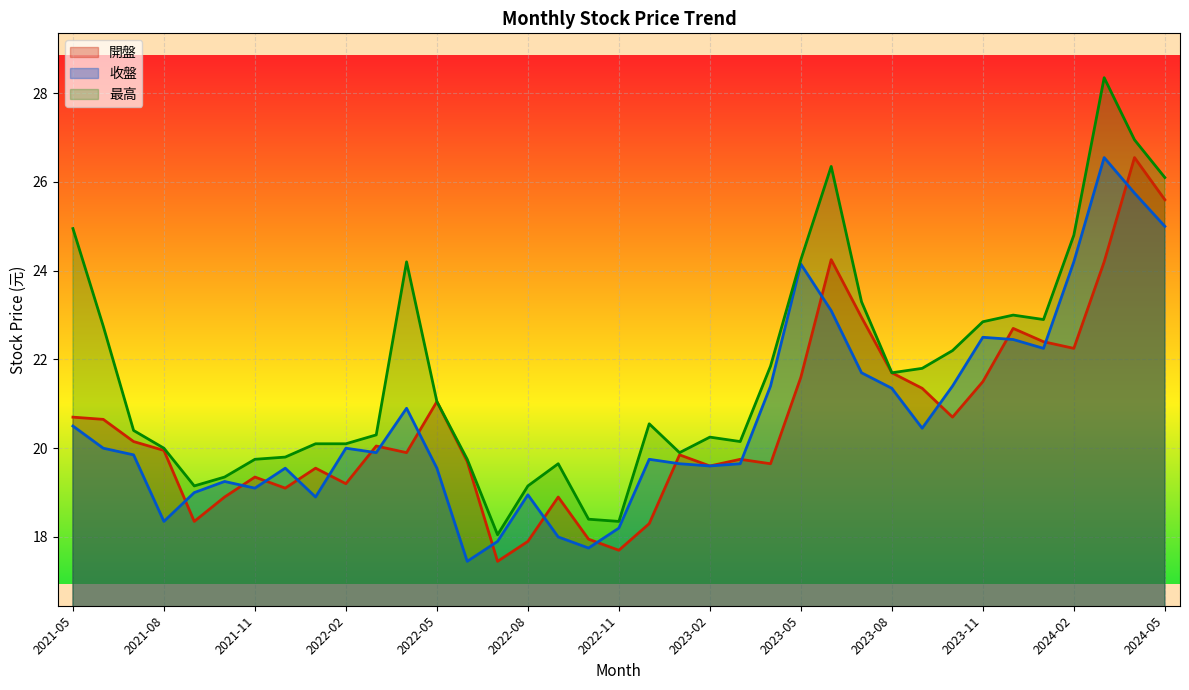

How many lines are shown in the chart?

3